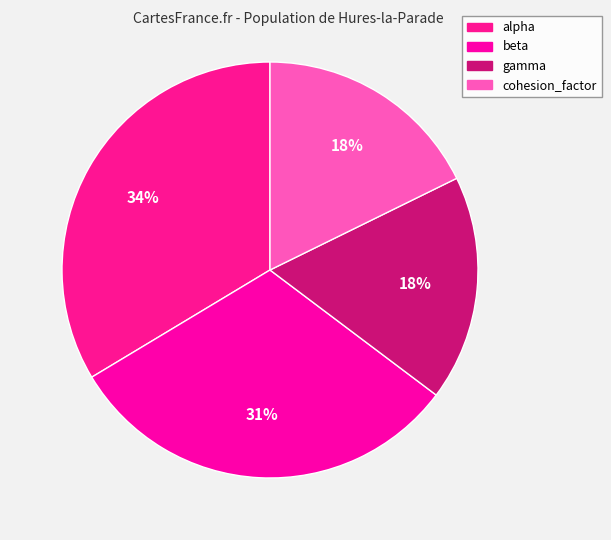

Is it true that beta is 31% of the pie?

True